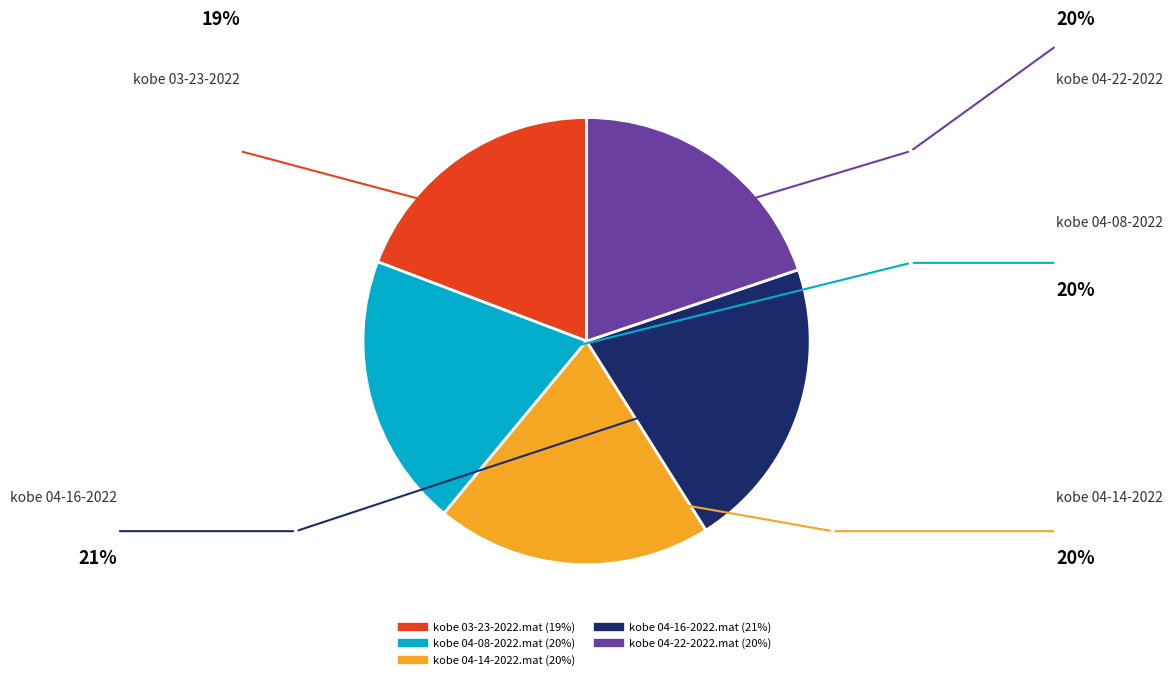

Is it true that kobe 04-22-2022.mat is 20% of the pie?

True